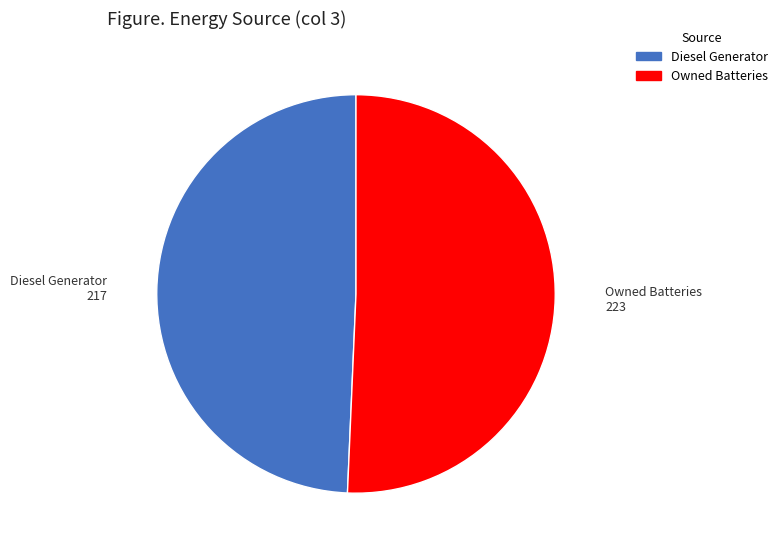

Which slice is the largest?

Owned Batteries